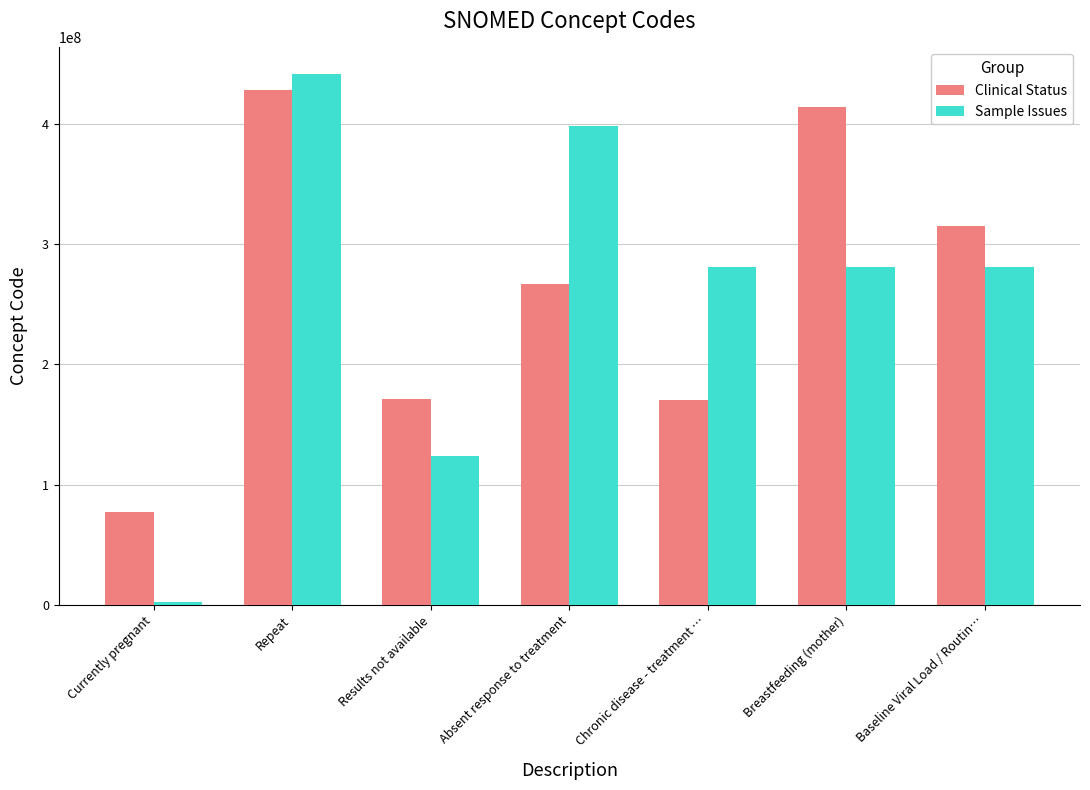

What are all the series names shown in the legend?

Clinical Status, Sample Issues